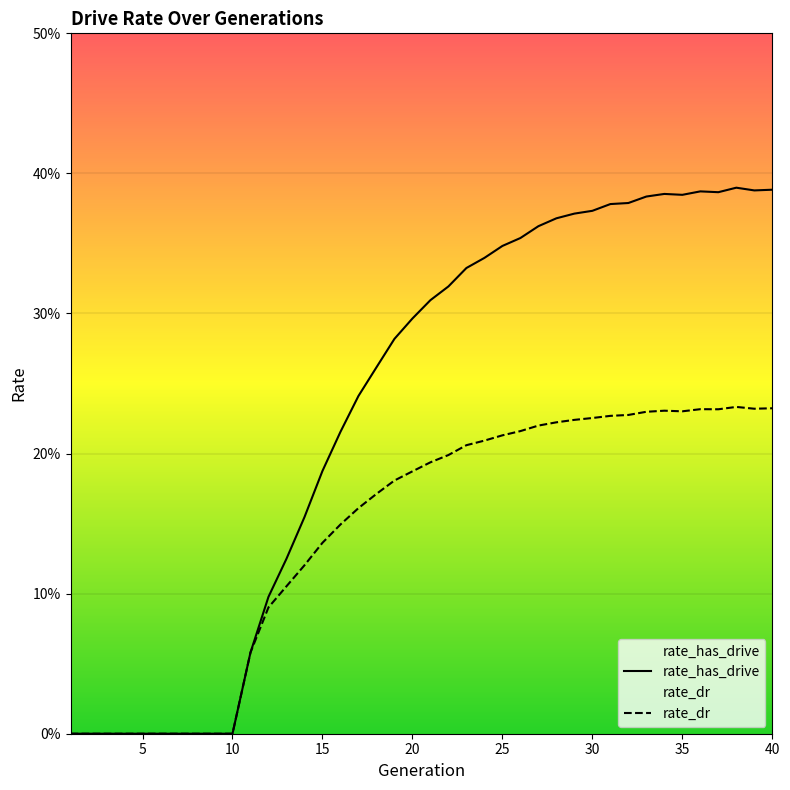

Between 15 and 5, which is larger?

15